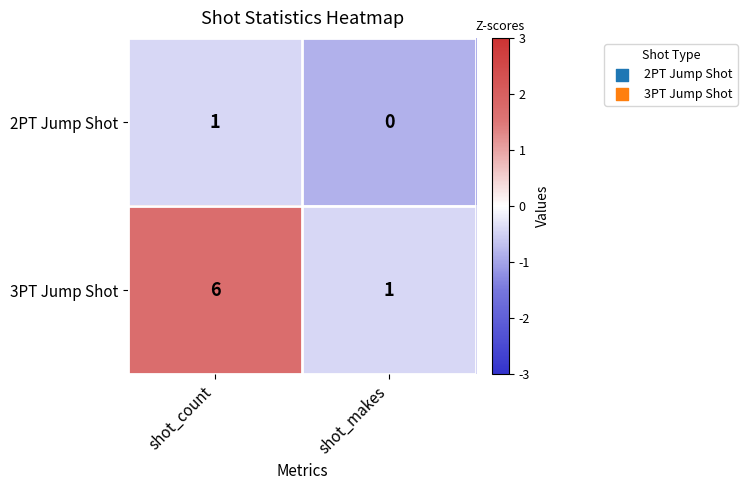

What is the sum of the 3PT Jump Shot values at shot_makes and shot_count?

7